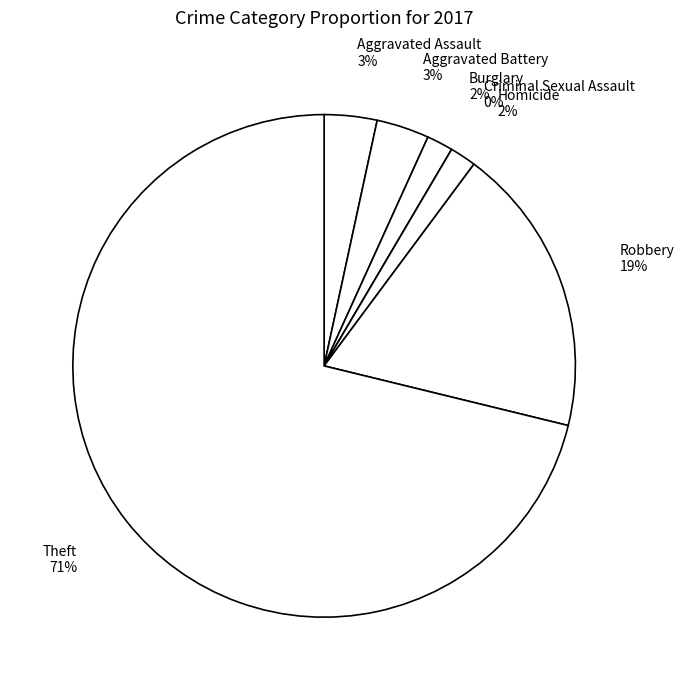

Count the number of slices in the pie.

7